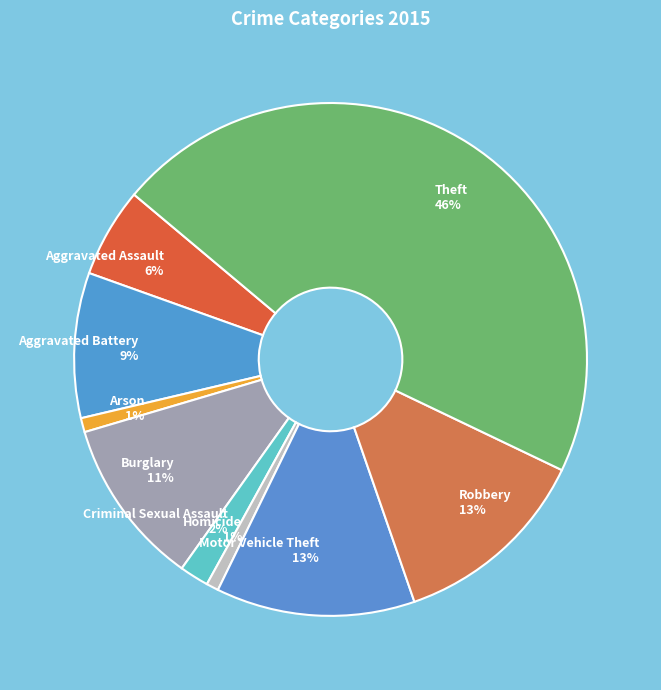

Combined, do Burglary and Motor Vehicle Theft account for over 50%?

No